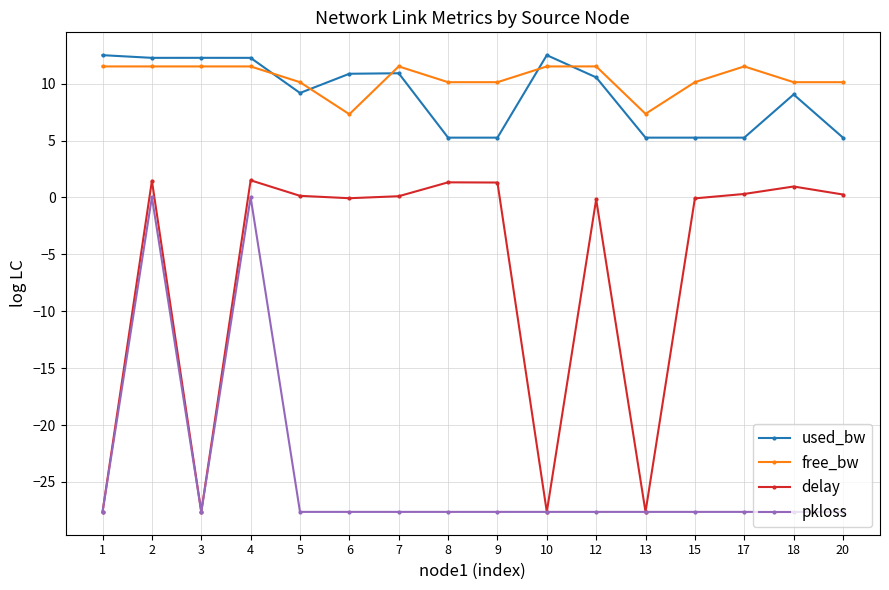

Which series changed the most between 2 and 18?

pkloss